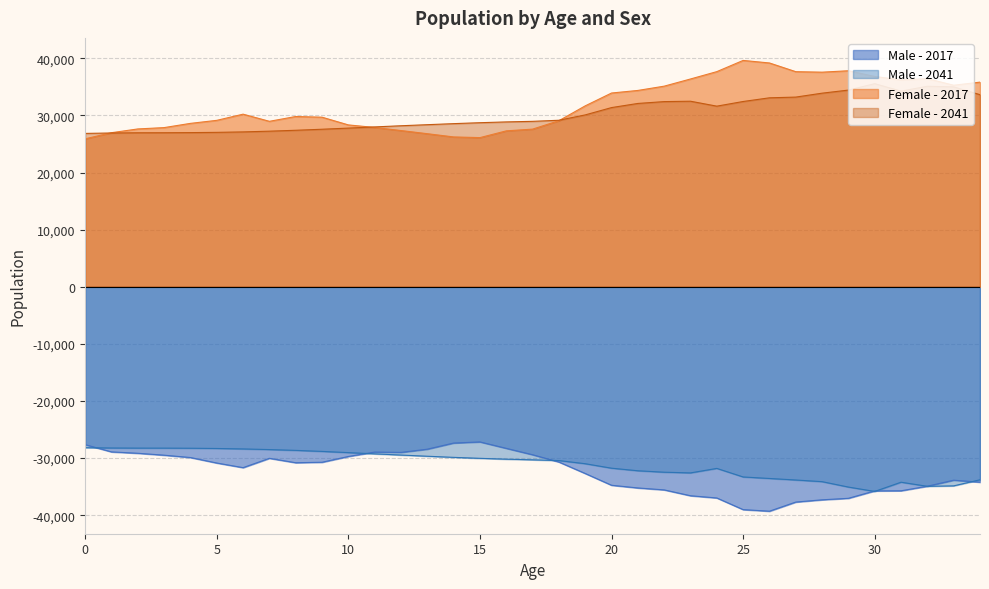

How many interior local peaks does the Male - 2041 series have?

2